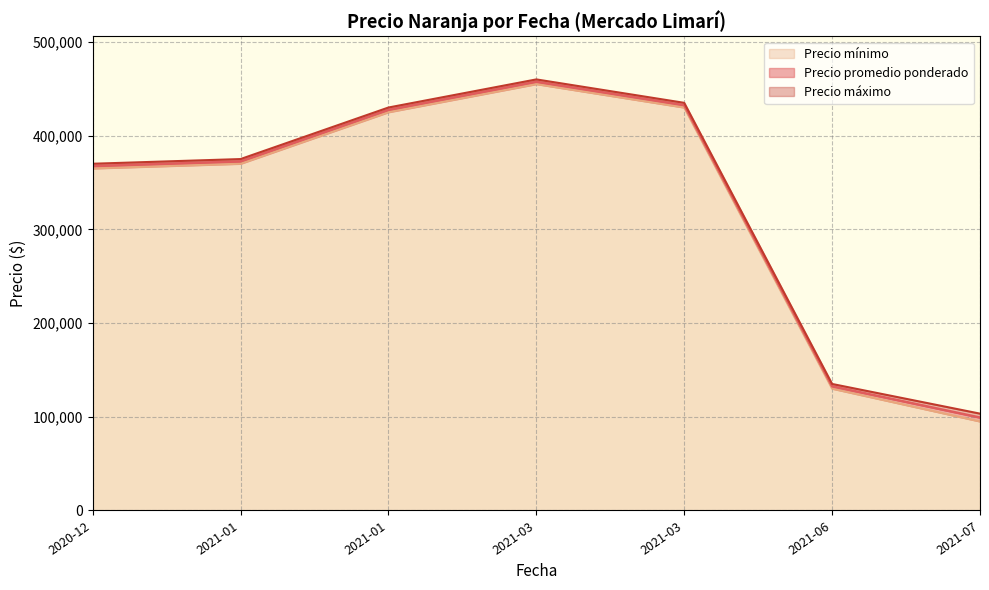

True or false: Precio mínimo has a value of 620797 at 2020-12-24.

False